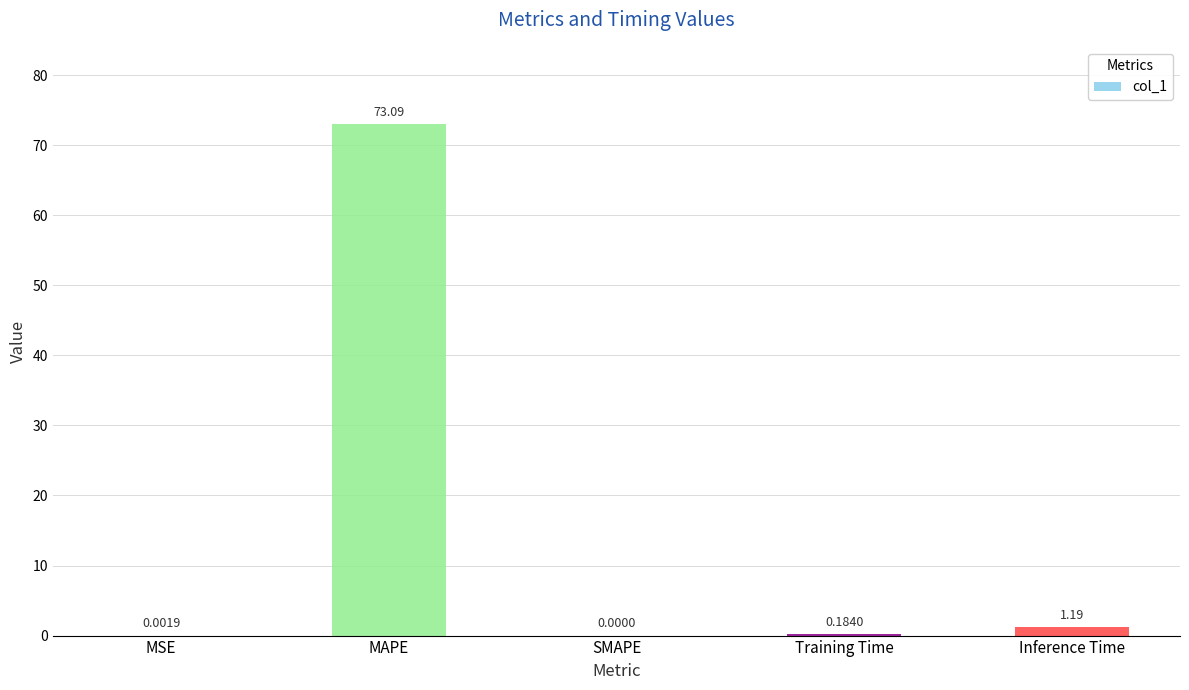

What is the sum of the values at Inference Time and MAPE?

74.3